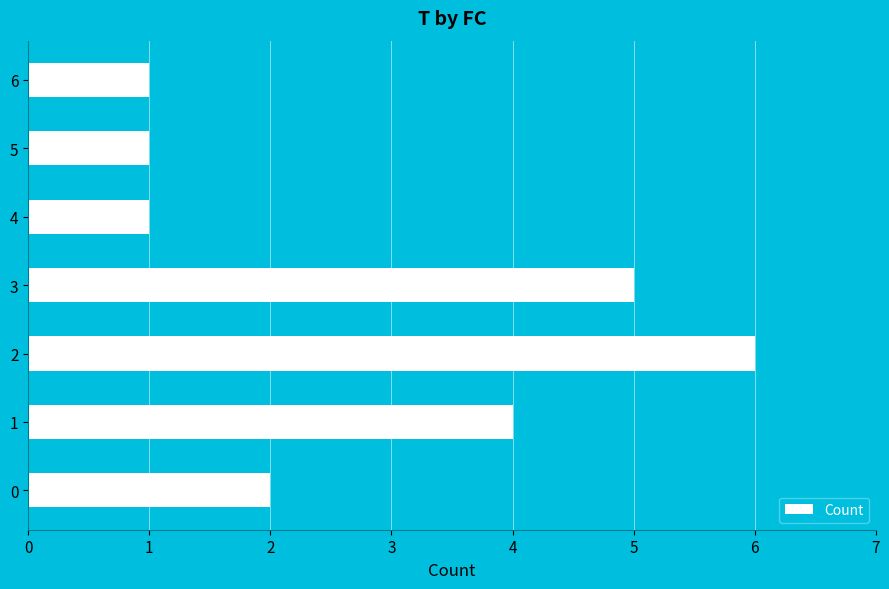

The value at 3 is 1. True or false?

False